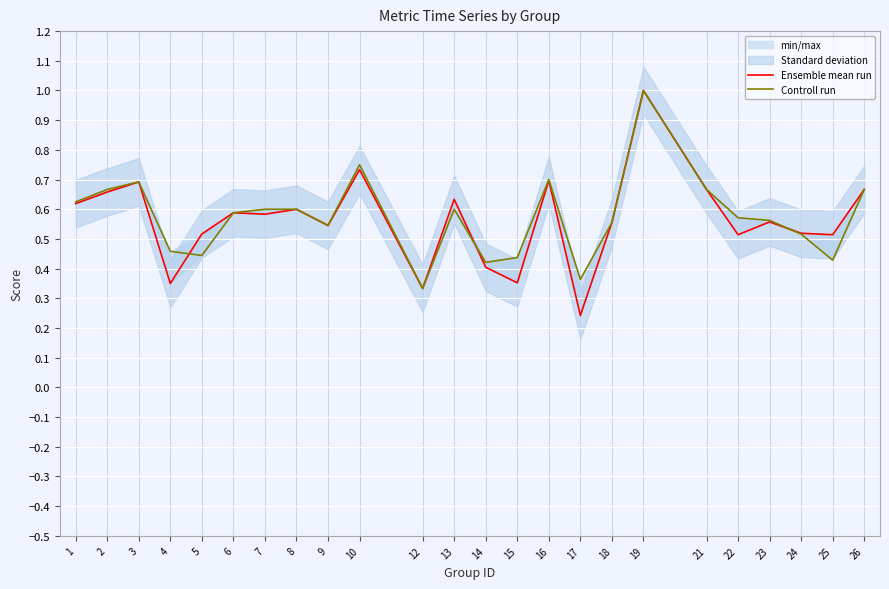

Reading right to left, extract all data points from this chart.

Ensemble mean run: 0.7	0.5	0.5	0.6	0.5	0.7	1.0	0.6	0.2	0.7	0.4	0.4	0.6	0.3	0.7	0.5	0.6	0.6	0.6	0.5	0.4	0.7	0.7	0.6
Controll run: 0.7	0.4	0.5	0.6	0.6	0.7	1.0	0.6	0.4	0.7	0.4	0.4	0.6	0.3	0.8	0.5	0.6	0.6	0.6	0.4	0.5	0.7	0.7	0.6